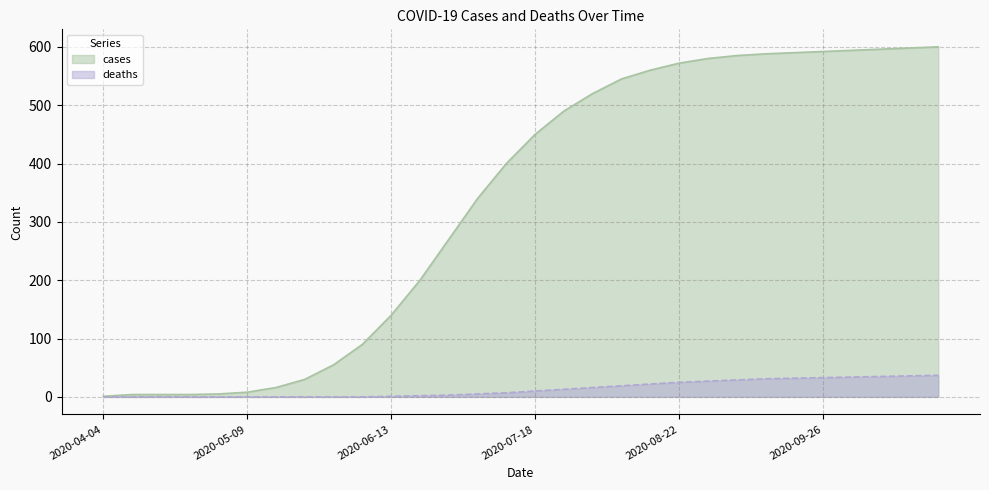

Rank the series at 2020-06-20 from lowest to highest value.

deaths, cases